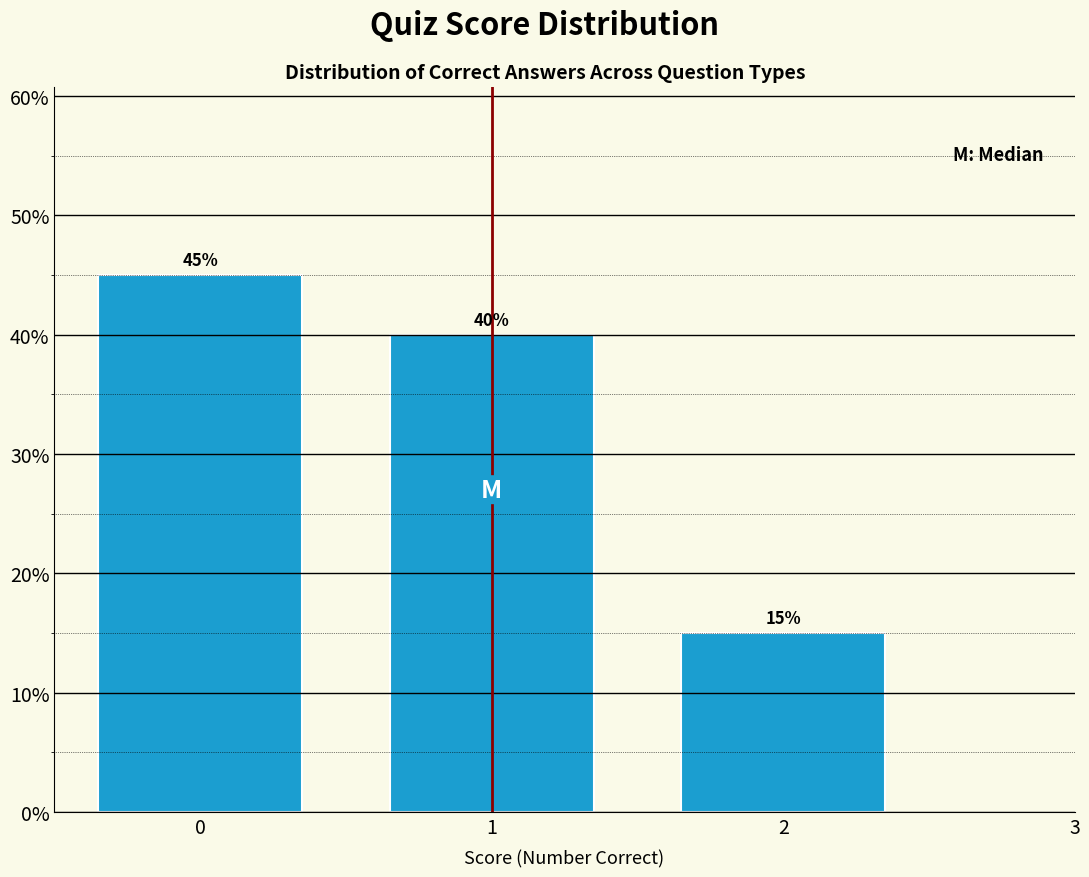

Reading left to right, what are all the values shown in this chart?

45	40	15